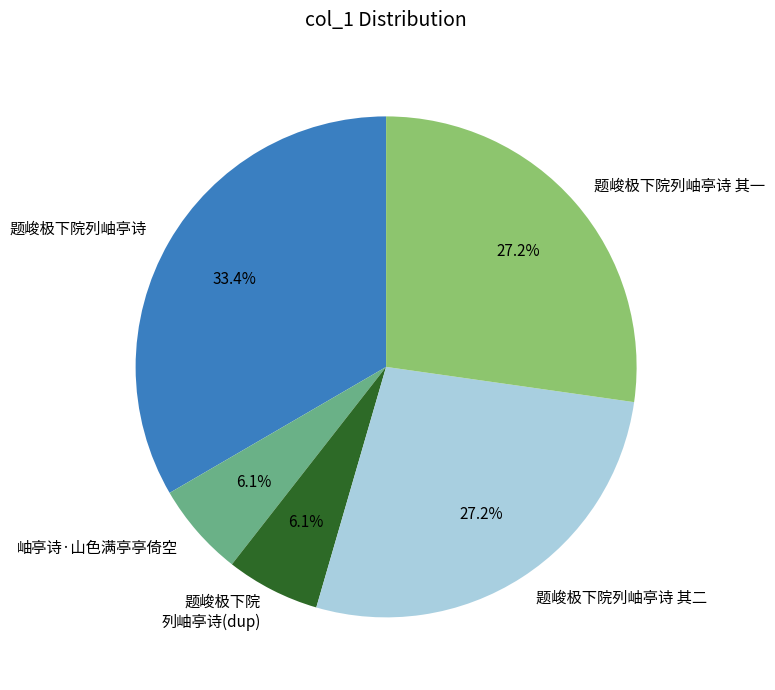

Which slice is the largest?

题峻极下院列岫亭诗